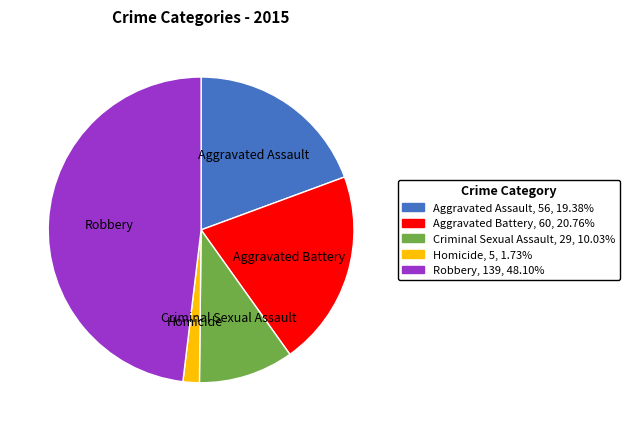

True or false: Criminal Sexual Assault accounts for 21% of the total.

False